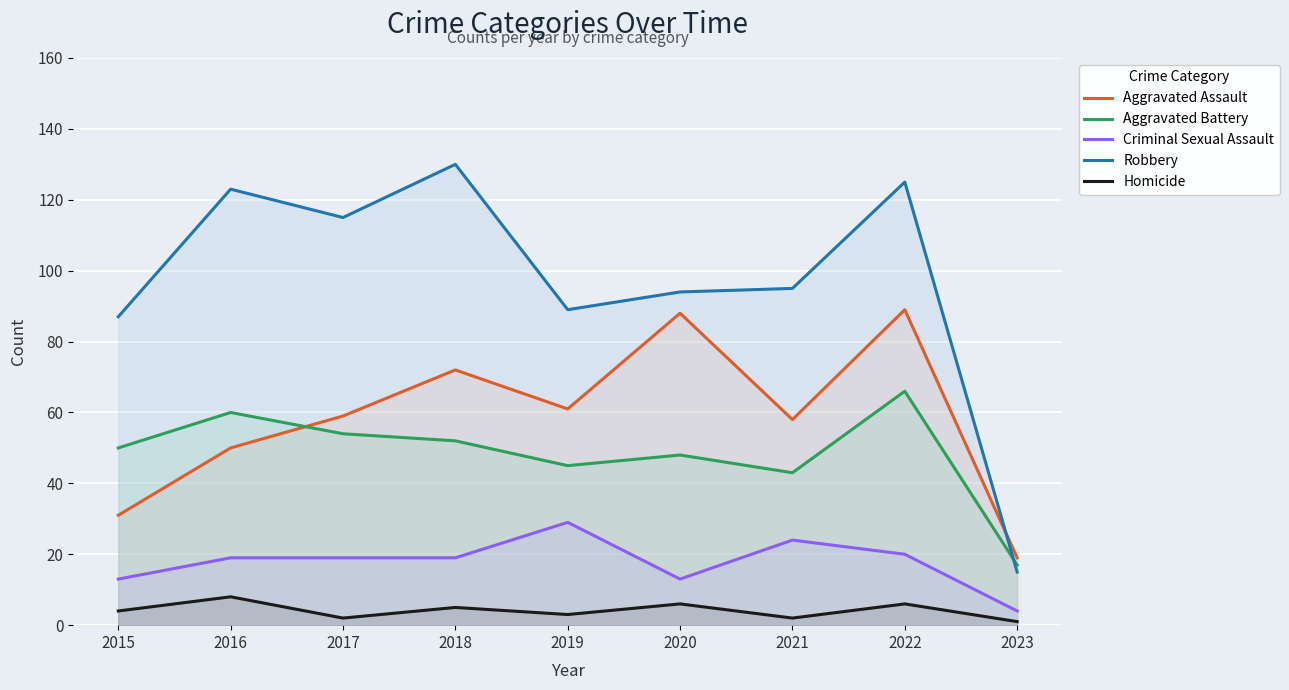

The Aggravated Battery series shows 43 at 2021. True or false?

True